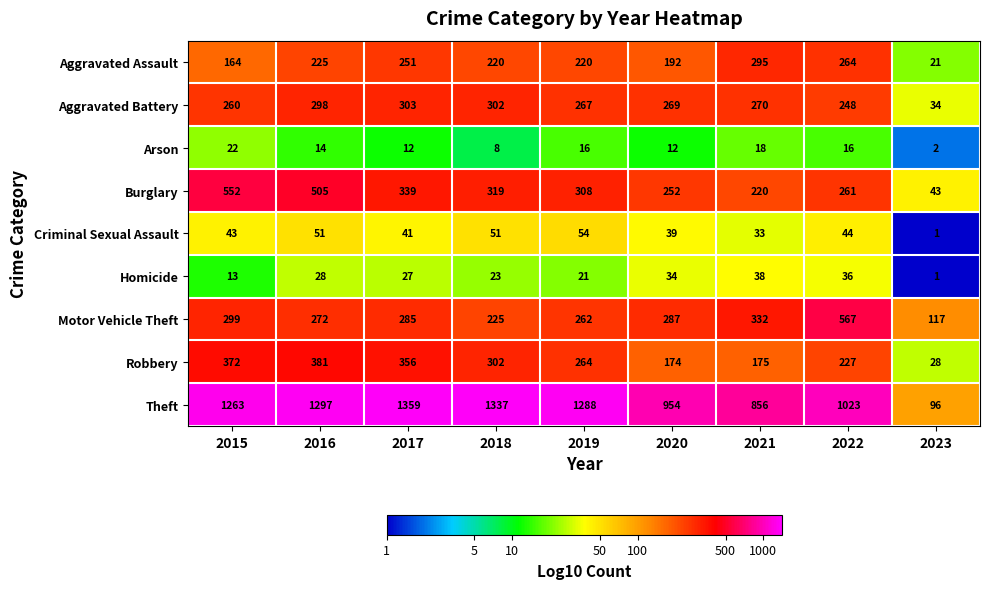

Is the value of Burglary at 2020 greater than the value of Aggravated Assault at 2020?

Yes